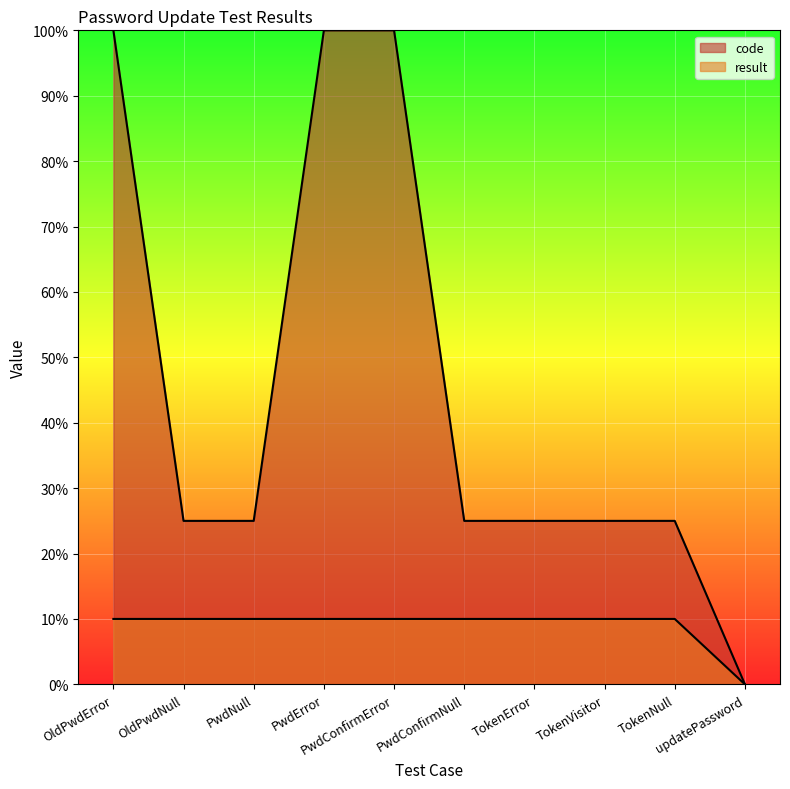

What is the value of the code point at the 3rd from the left?

25.0